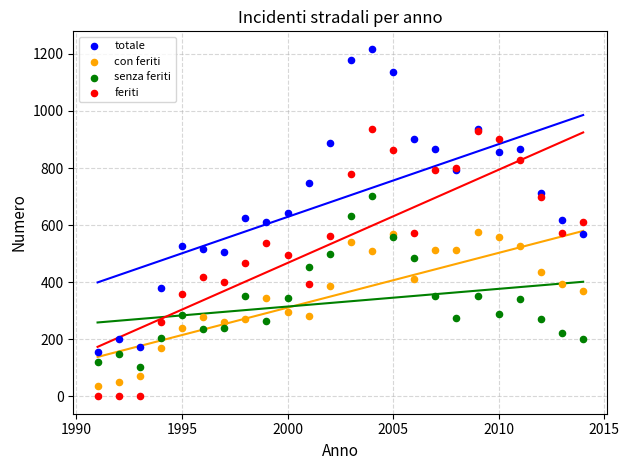

Which series reaches the minimum Y coordinate?

feriti